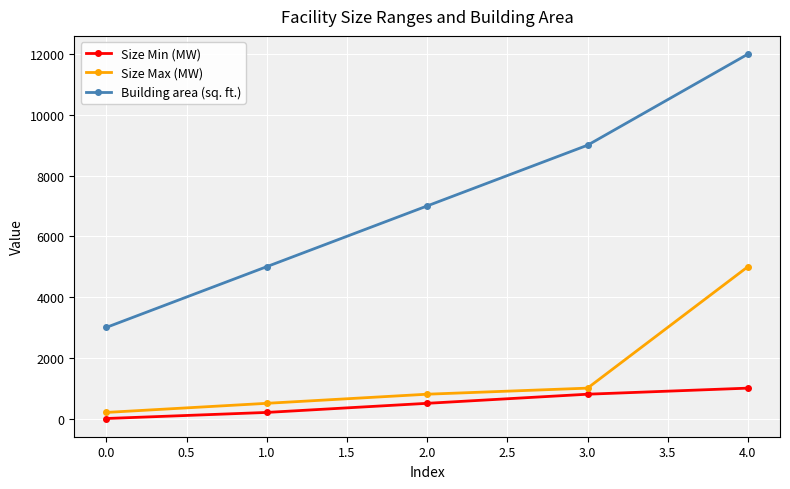

What is the label of the 5th point from the left?

4.0